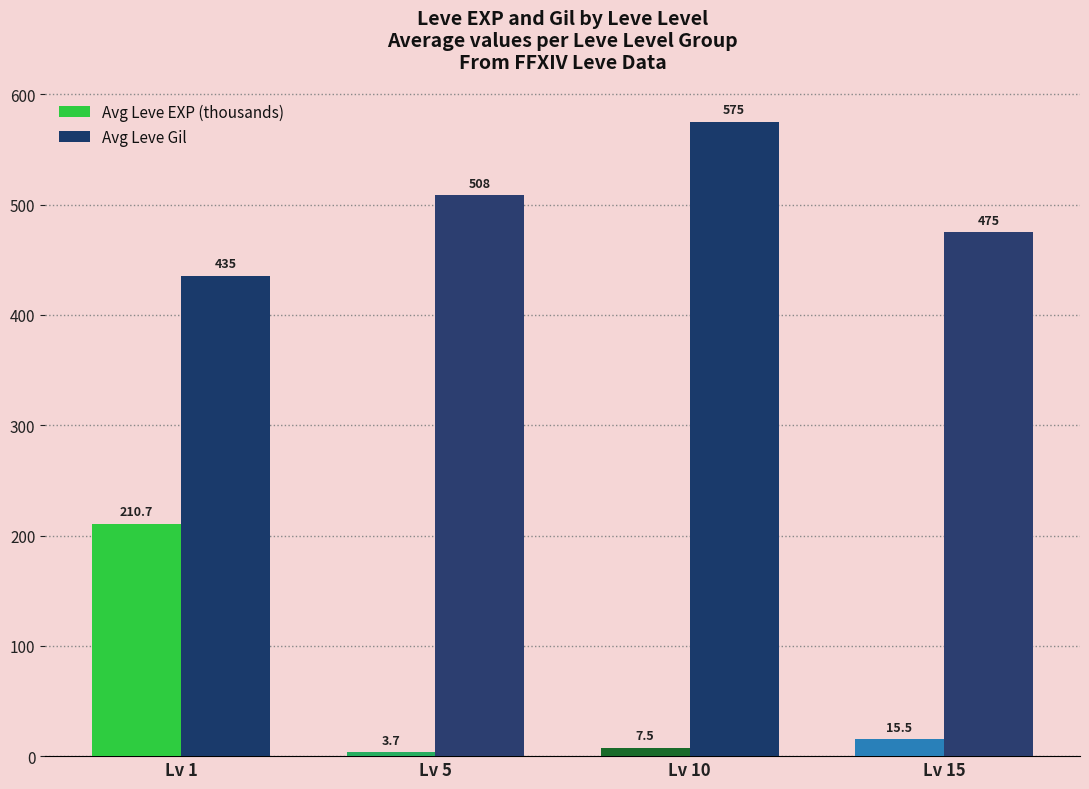

Which series has the widest spread of values?

Avg Leve EXP (thousands)